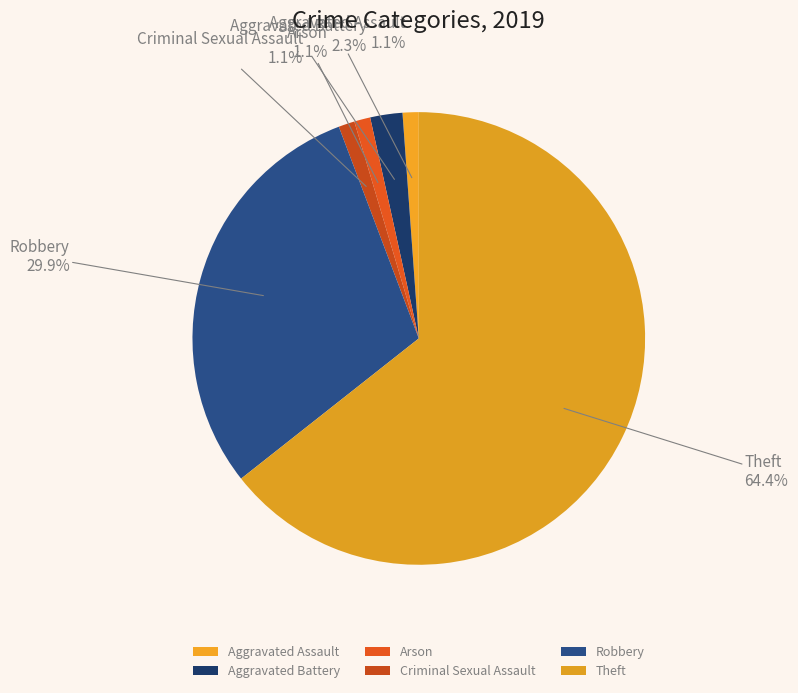

To the nearest percent, what is the average slice percentage?

17%